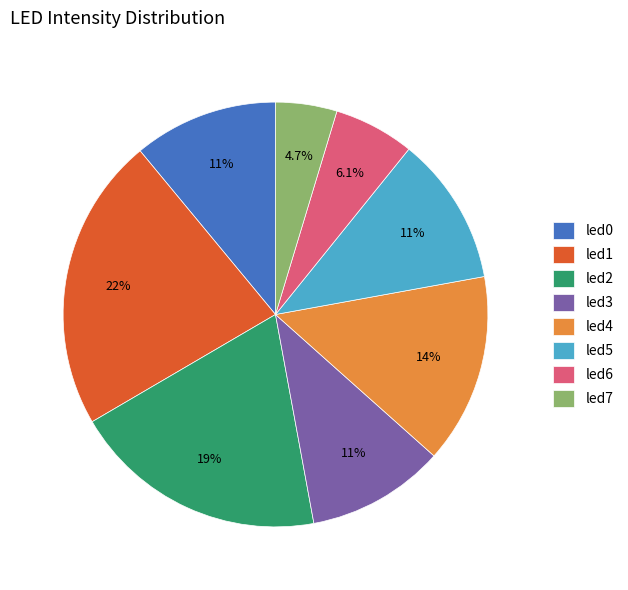

To the nearest percent, what is the combined percentage of led4 and led7?

19%